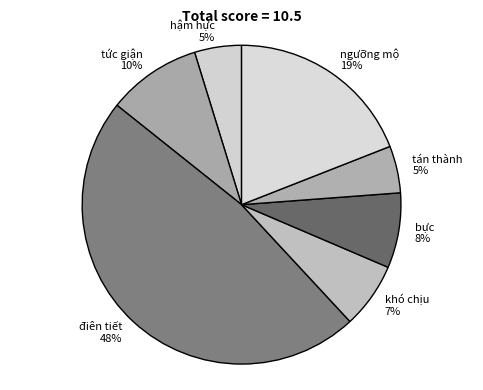

Is there any slice that represents more than half of the pie?

No